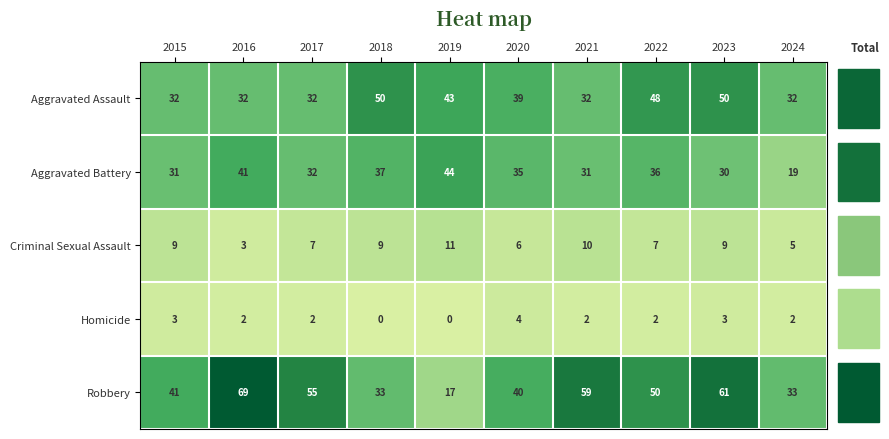

Which category has the highest value in the Aggravated Battery series?

2019